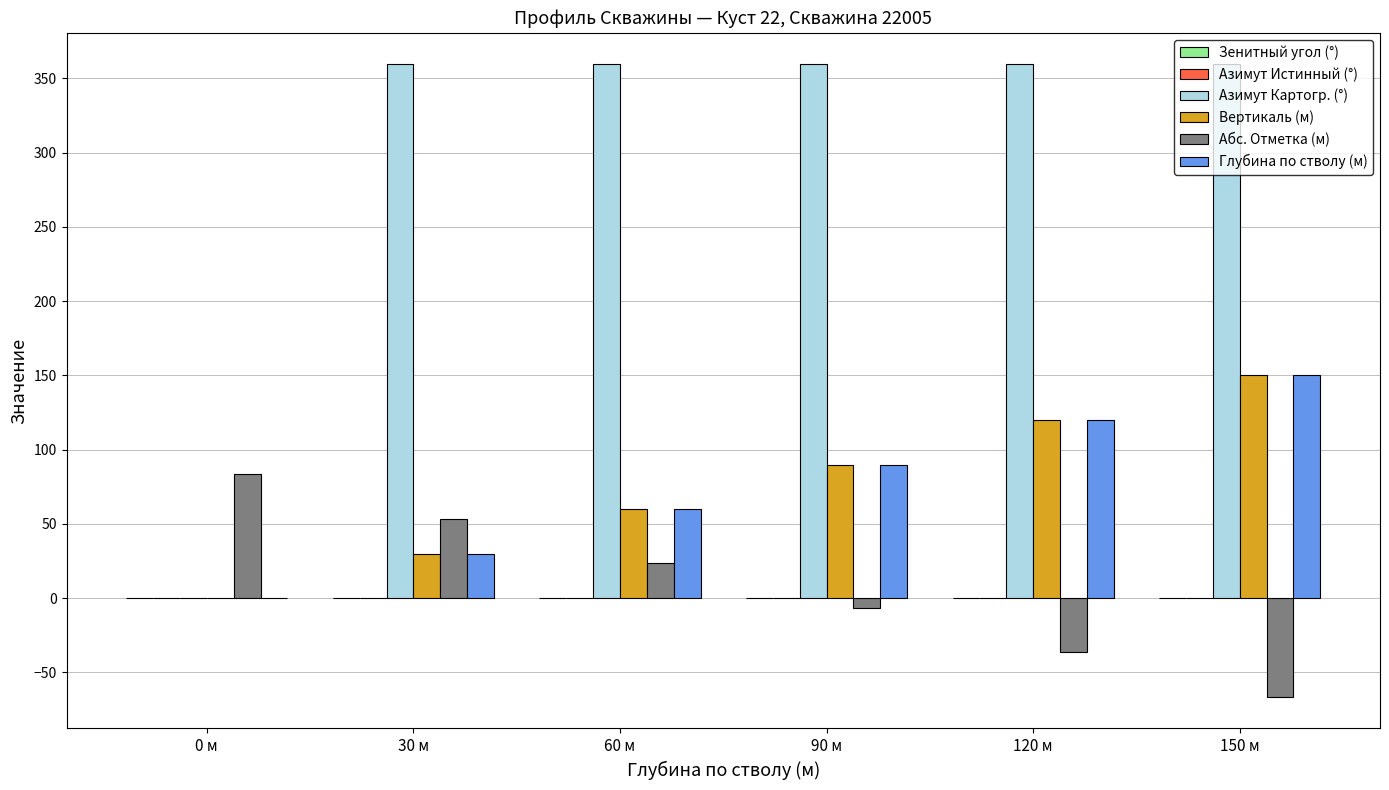

What is the total value across all series at 0 м?

83.6